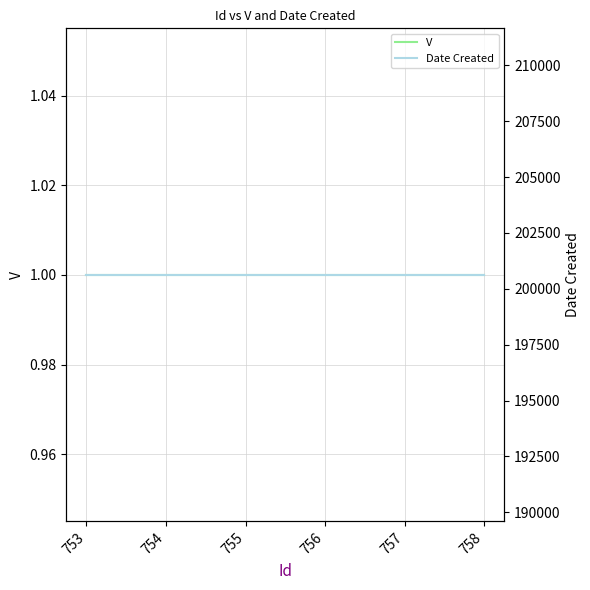

Between 755 and 753, which is larger?

755